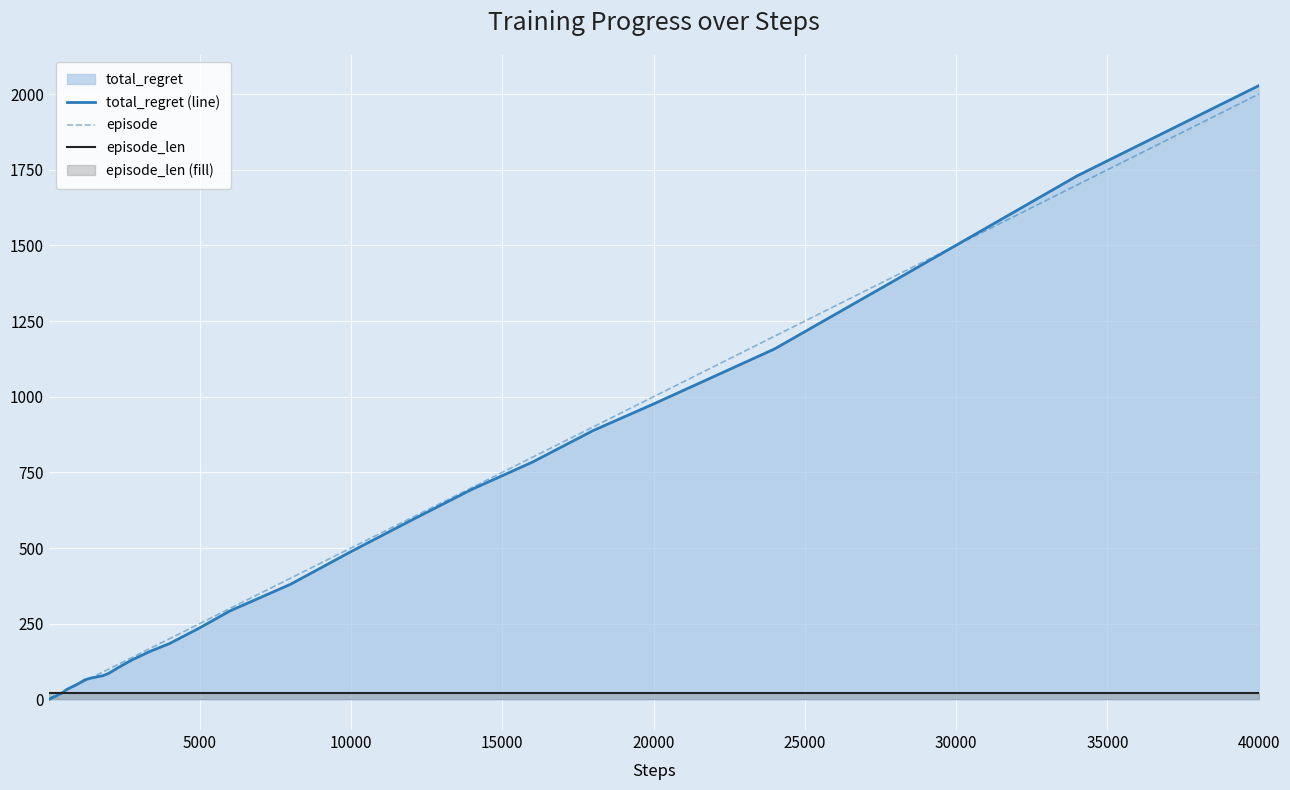

At which category is the sum across all series the highest?

40000